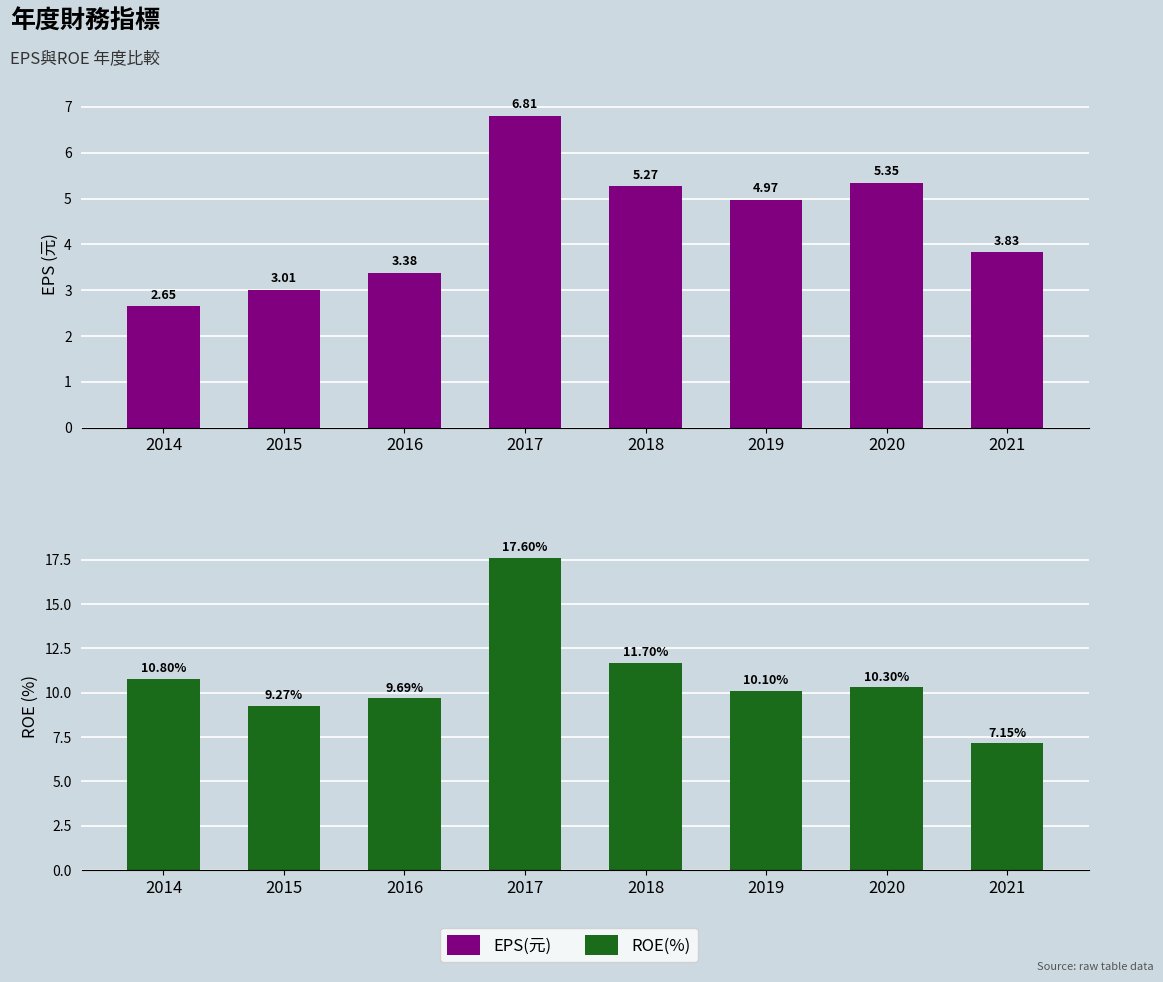

Is the value of EPS(元) at 2017 greater than the value of ROE(%) at 2017?

No